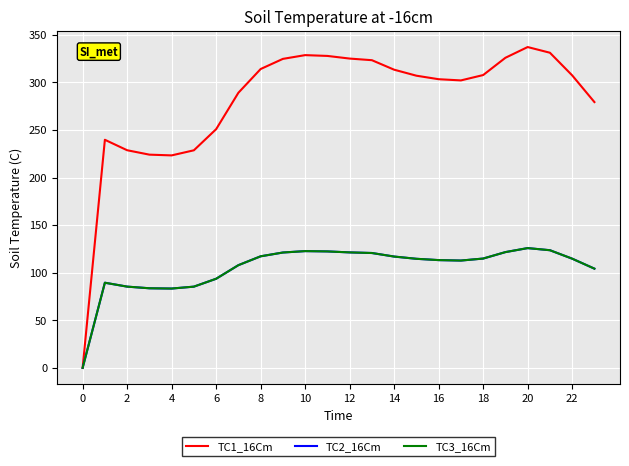

Does the chart display data point markers on the line(s)?

No